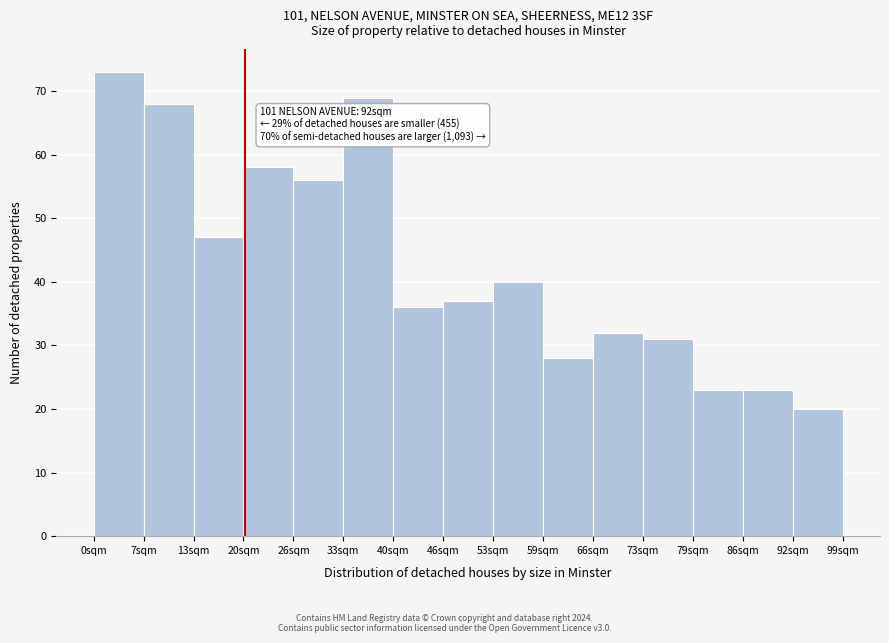

Which range on the x-axis has the tallest bar?

0.0 to 6.6